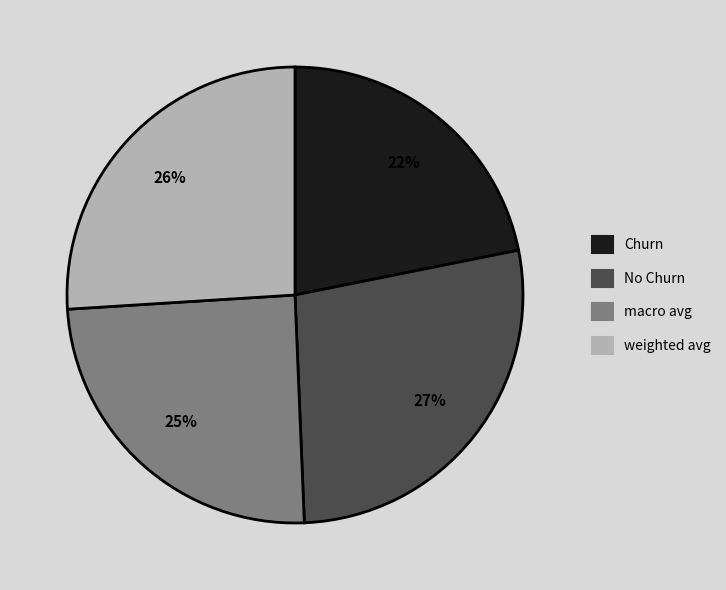

Rank the categories by value from lowest to highest.

Churn, macro avg, weighted avg, No Churn